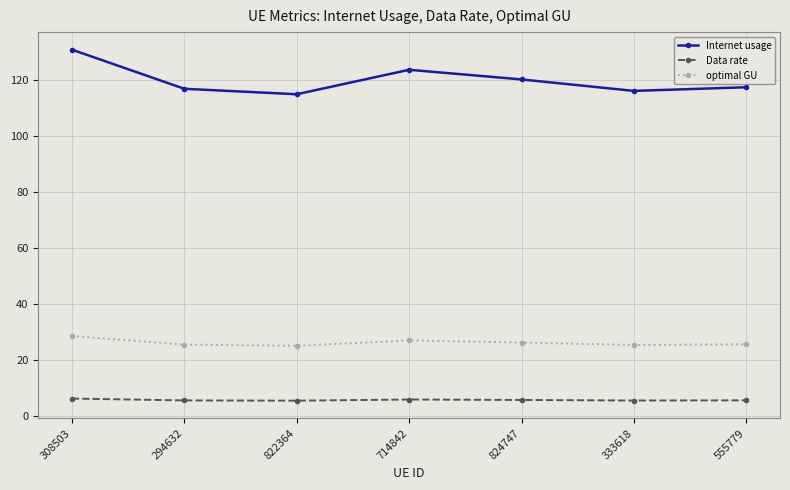

Does the chart display data point markers on the line(s)?

Yes